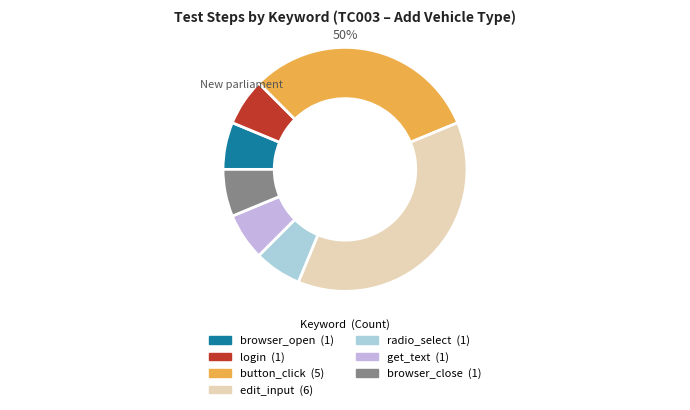

To the nearest percent, what is the difference between the largest and smallest slice percentages?

31%